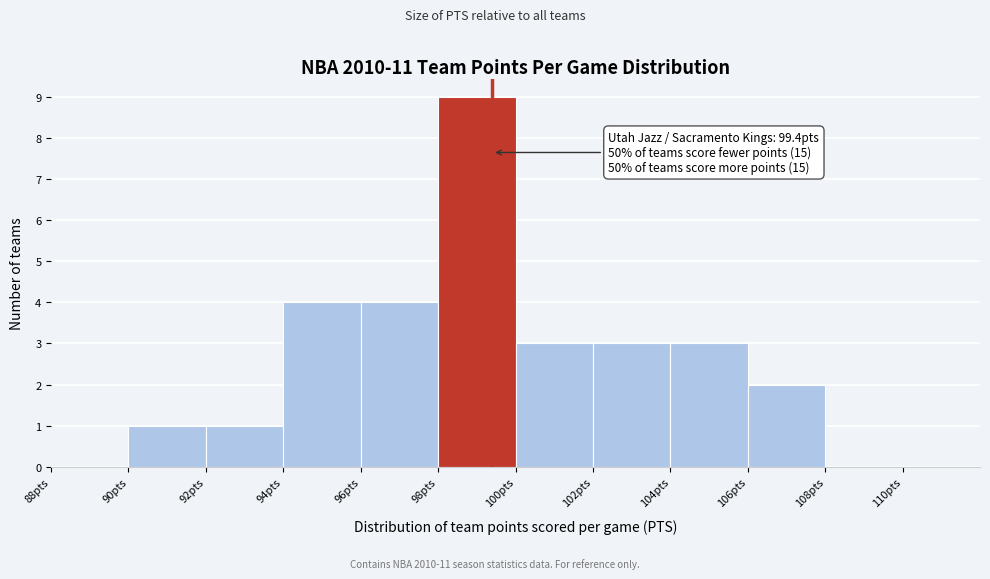

Over which range of the x-axis is the bar tallest?

98 to 100